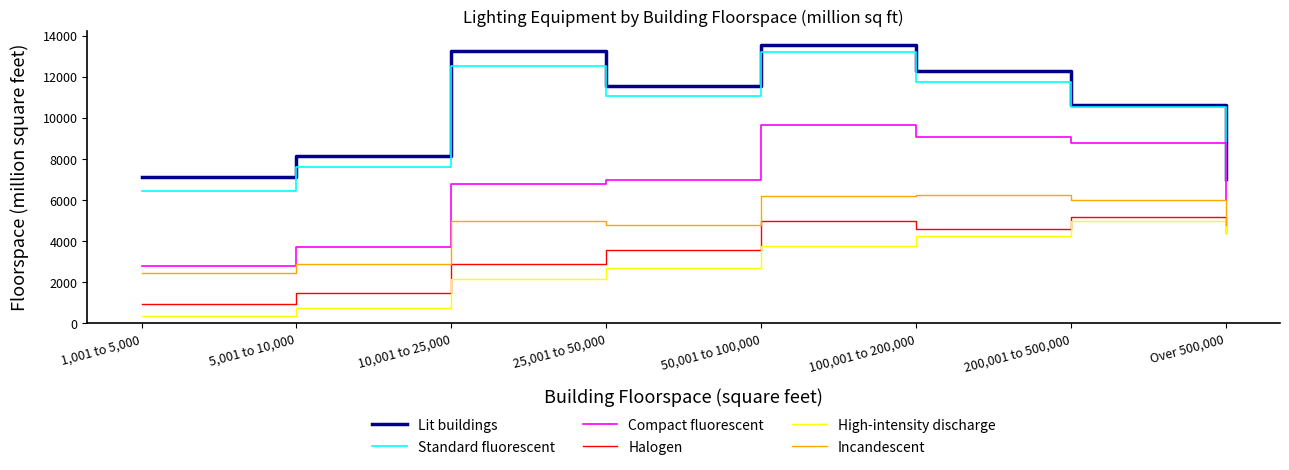

What is the sum of the Standard fluorescent values at Over 500,000 and 200,001 to 500,000?

17467